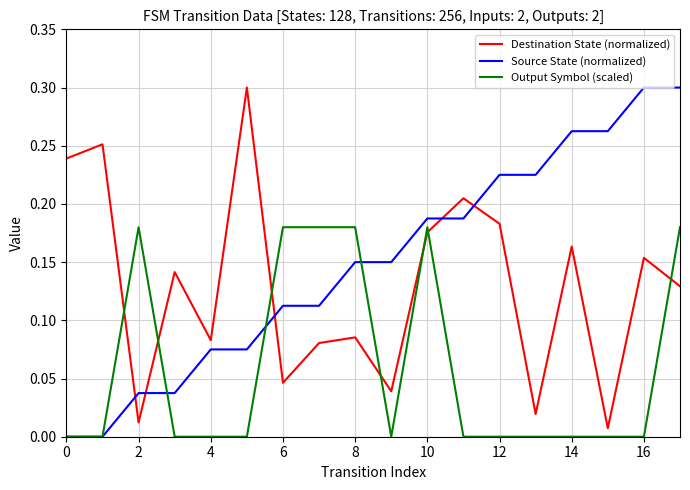

True or false: Destination State (normalized) and Source State (normalized) intersect in this chart.

True